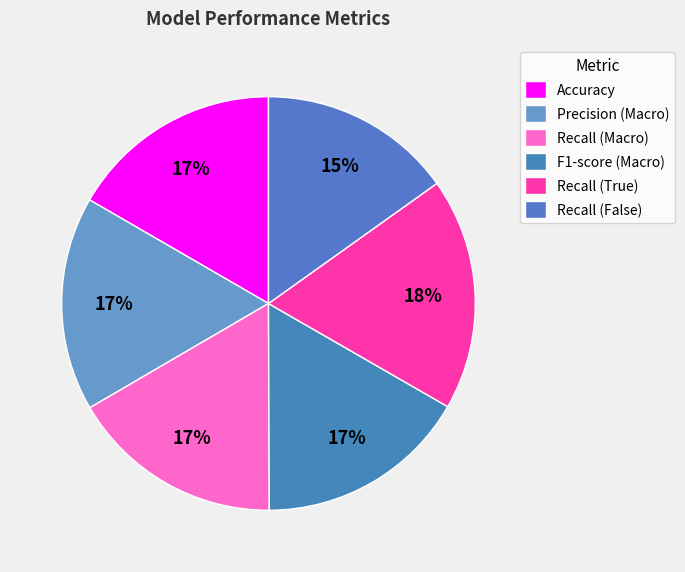

Count the number of slices in the pie.

6